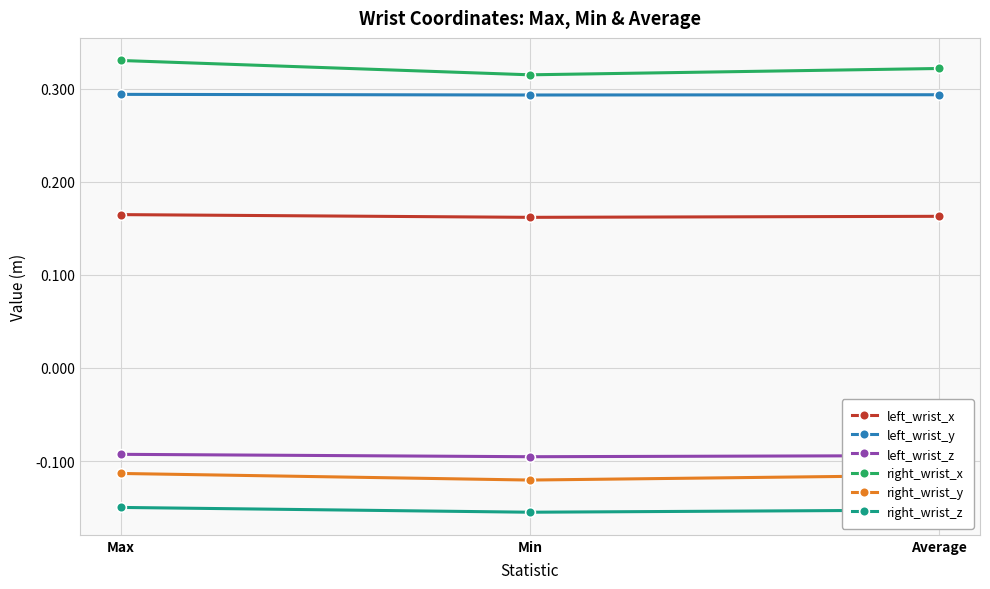

What is the spread (max minus min) of values at Min?

0.5